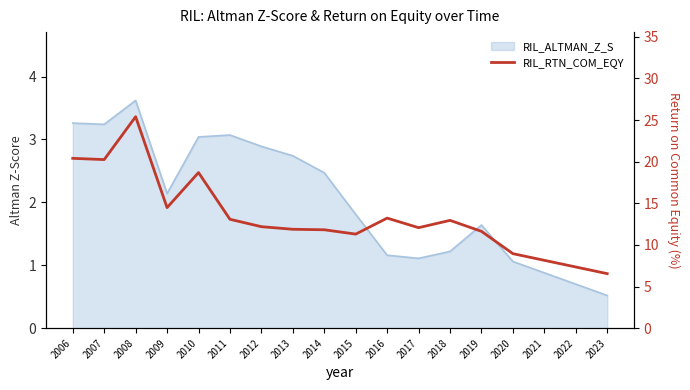

At which category does the data reach its first local peak?

2008